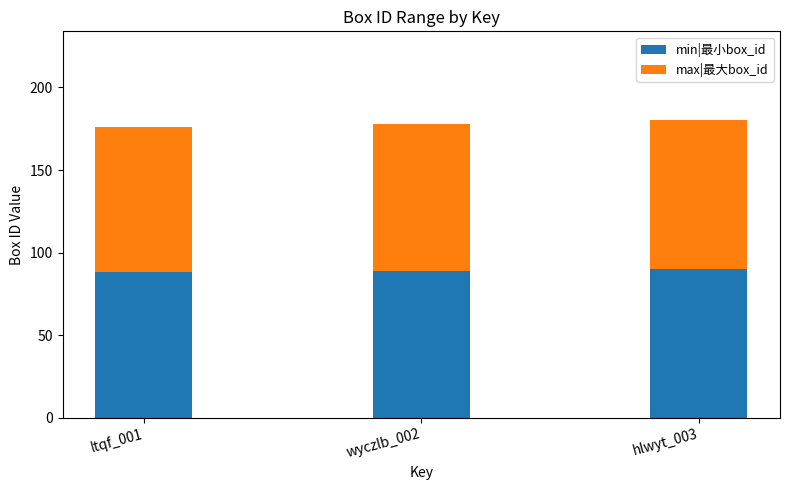

What is the maximum value for min|最小box_id?

90